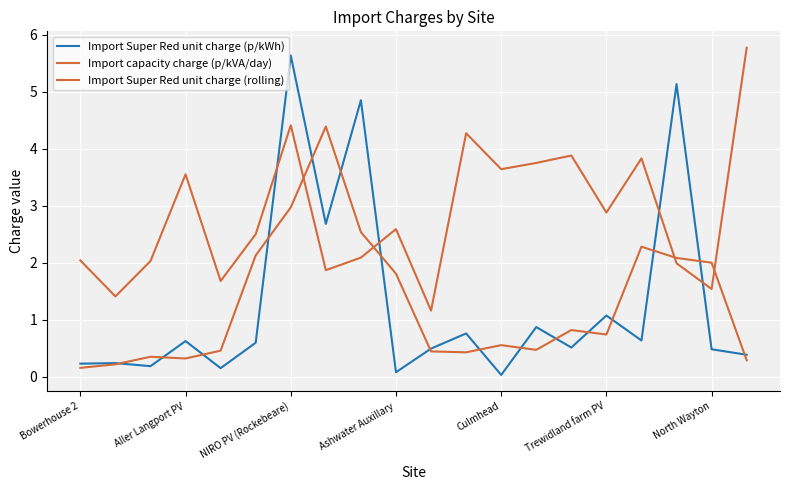

Does the chart display data point markers on the line(s)?

No